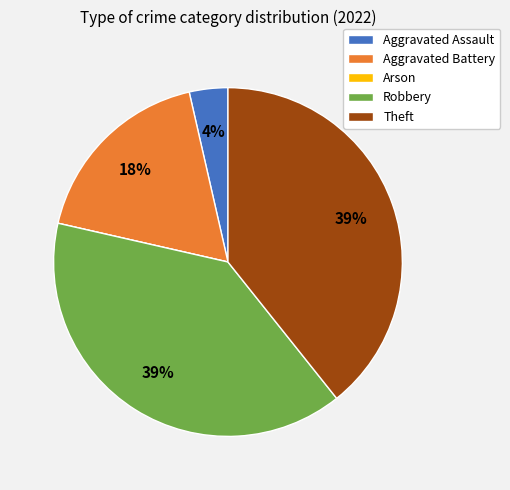

Combined, do Aggravated Battery and Aggravated Assault account for over 50%?

No